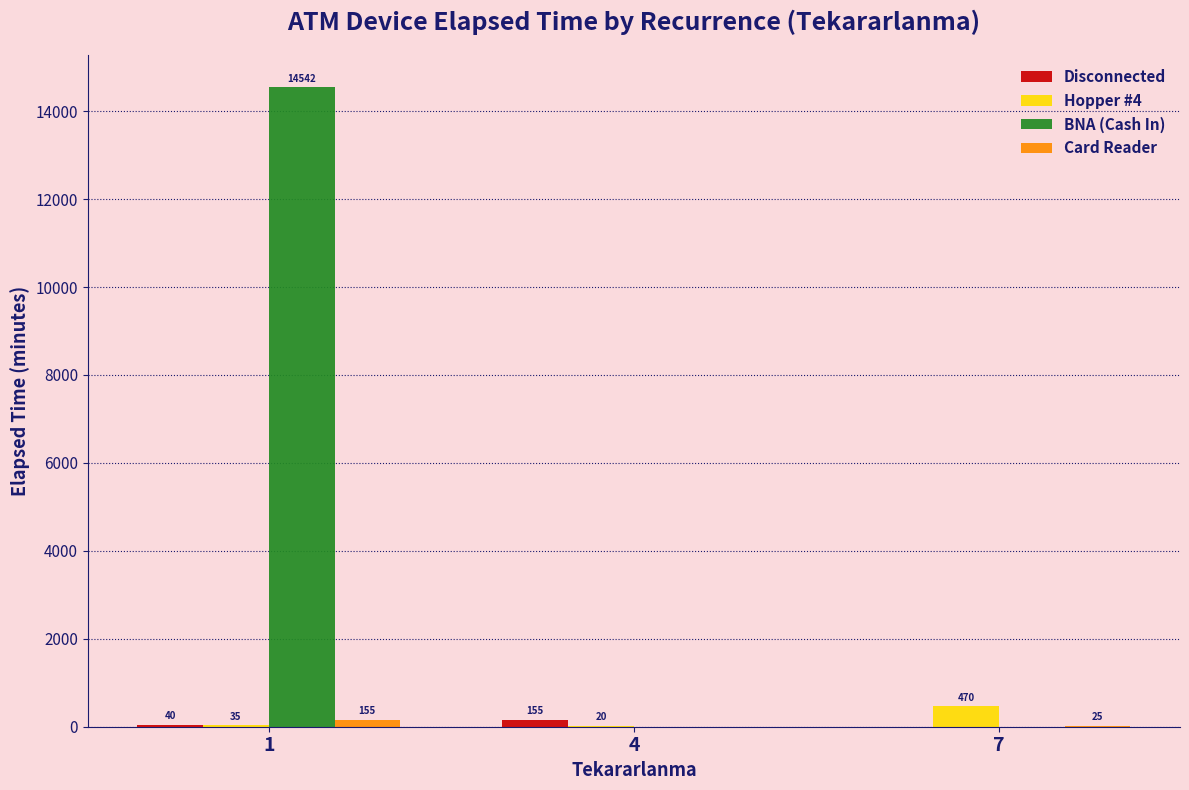

Reading left to right, what are all the values shown in this chart?

Disconnected: 1=40	4=155	7=0
Hopper #4: 1=35	4=20	7=470
BNA (Cash In): 1=14542	4=0	7=0
Card Reader: 1=155	4=0	7=25